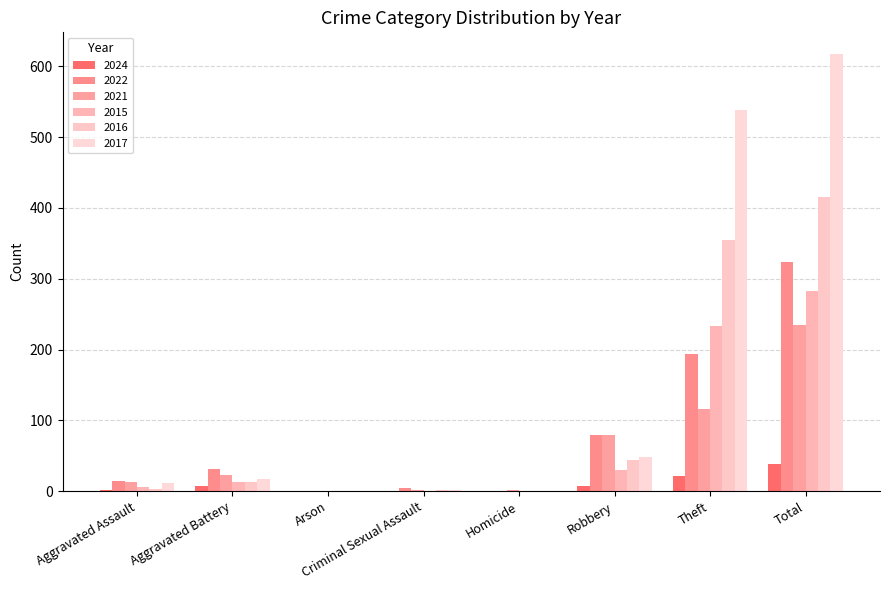

What is the total value across all series at Theft?

1457